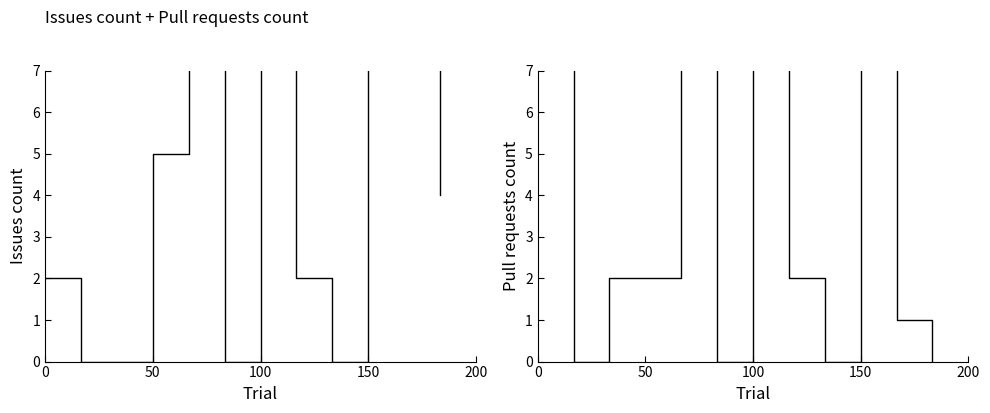

In Issues count, how many points are lower than both neighbors (excluding endpoints)?

2